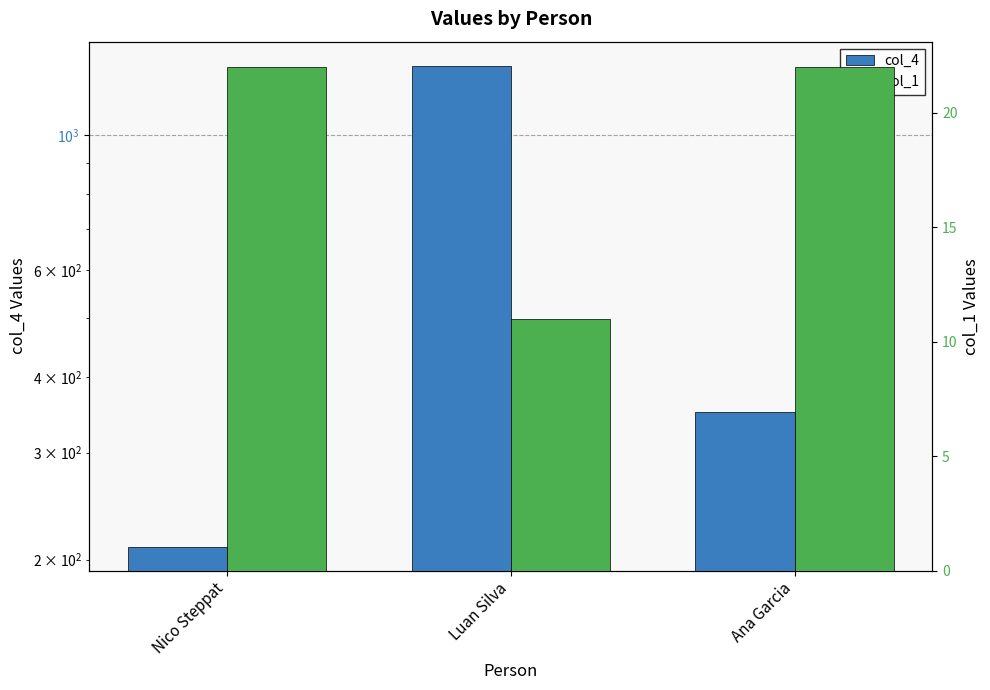

What is the difference between the second highest and minimum values in the col_1 series?

11.0